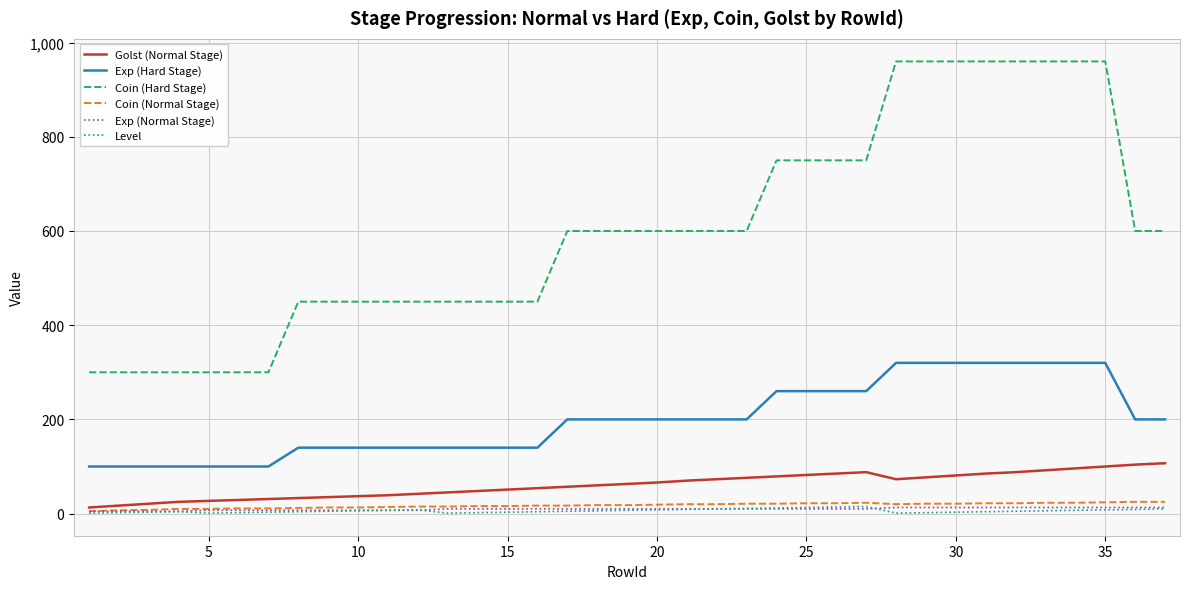

Which series has the largest total across all categories?

Coin (Hard Stage)